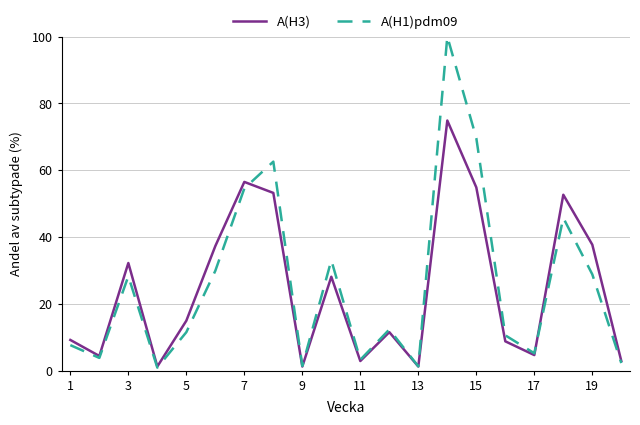

How many interior local peaks does the A(H1)pdm09 series have?

6